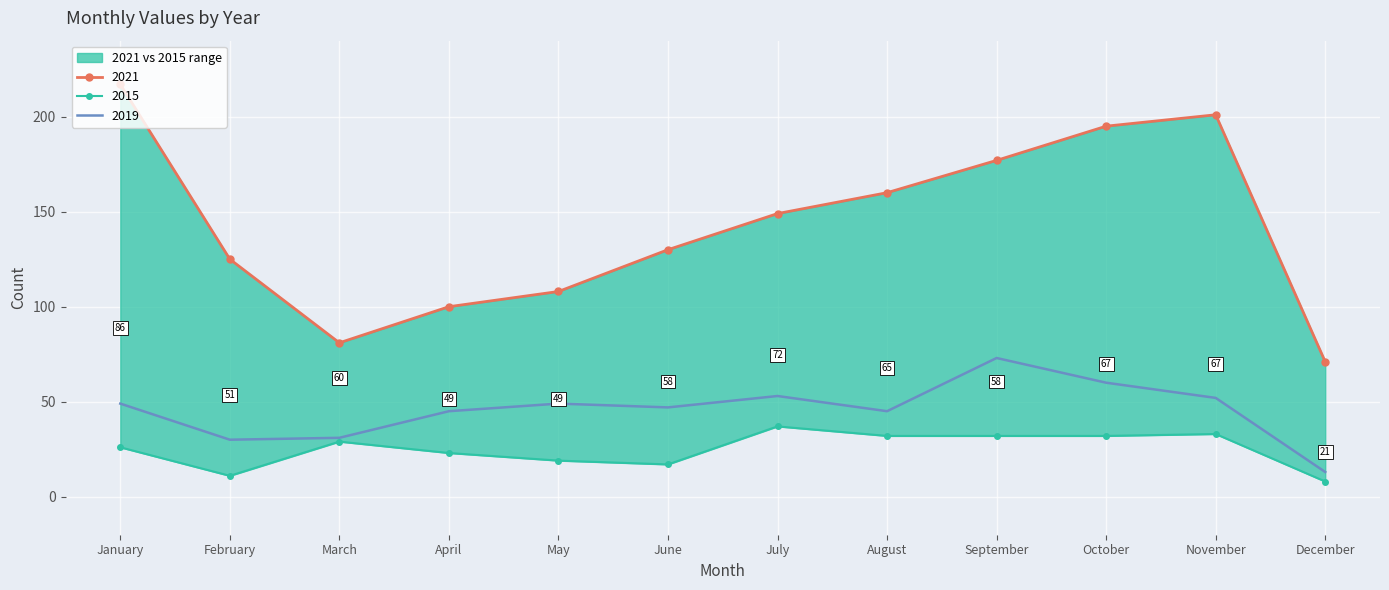

Which series changed the most between February and November?

2021